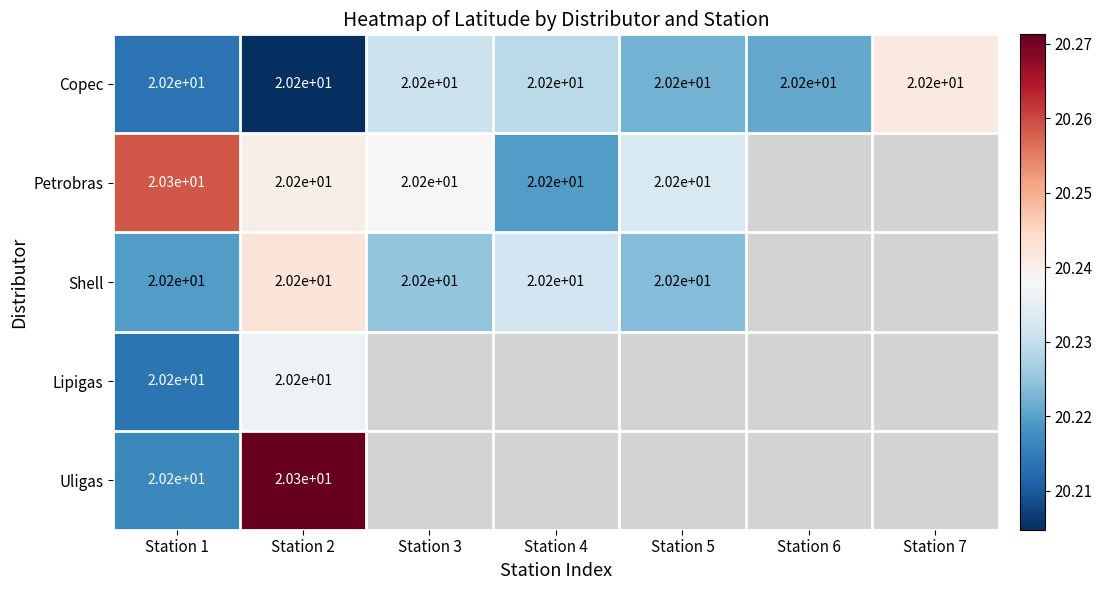

The Copec series shows 28.3 at Station 4. True or false?

False